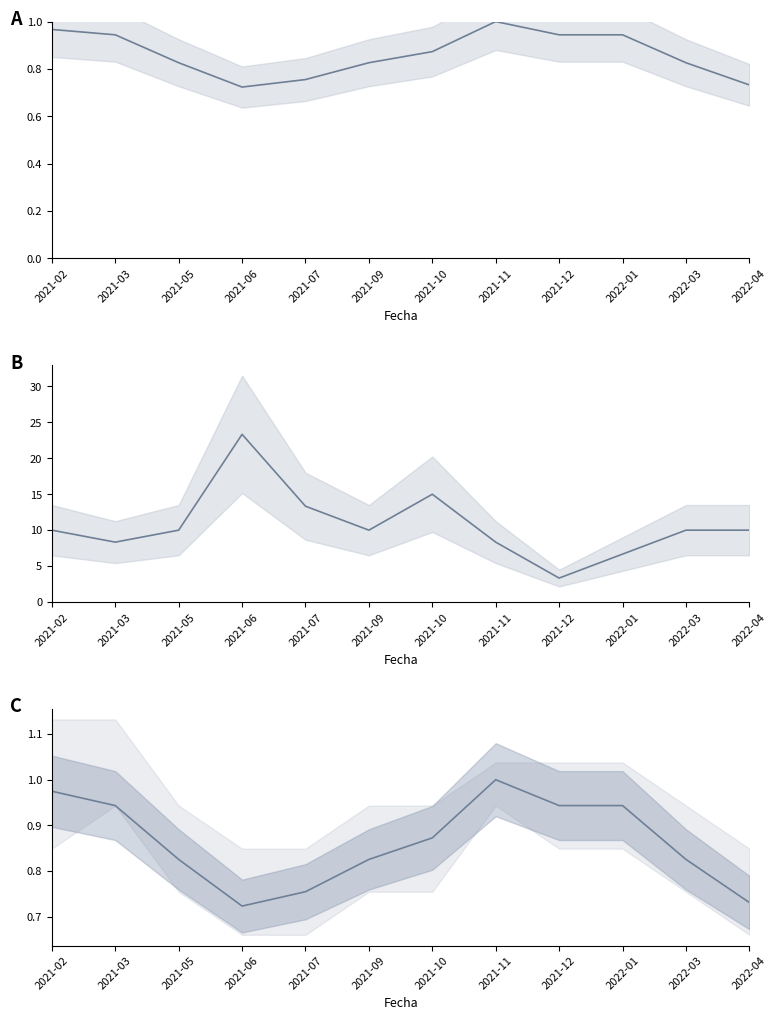

List the series in order of their peak value, highest first.

Volumen (scaled), Precio $/Kg (norm), Precio promedio ponderado (norm)